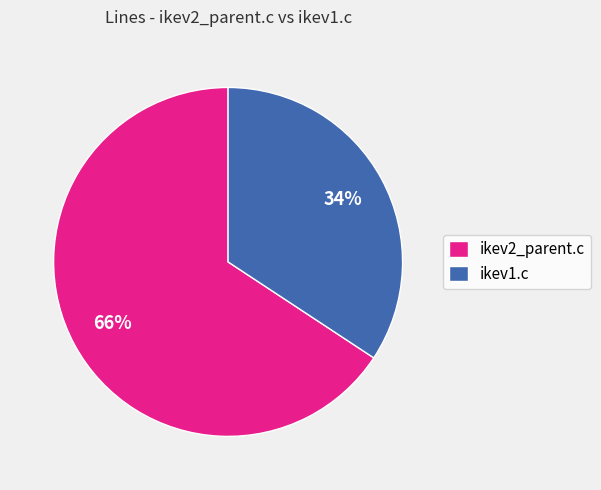

Approximately how many times larger is the value at ikev2_parent.c compared to ikev1.c?

1.9